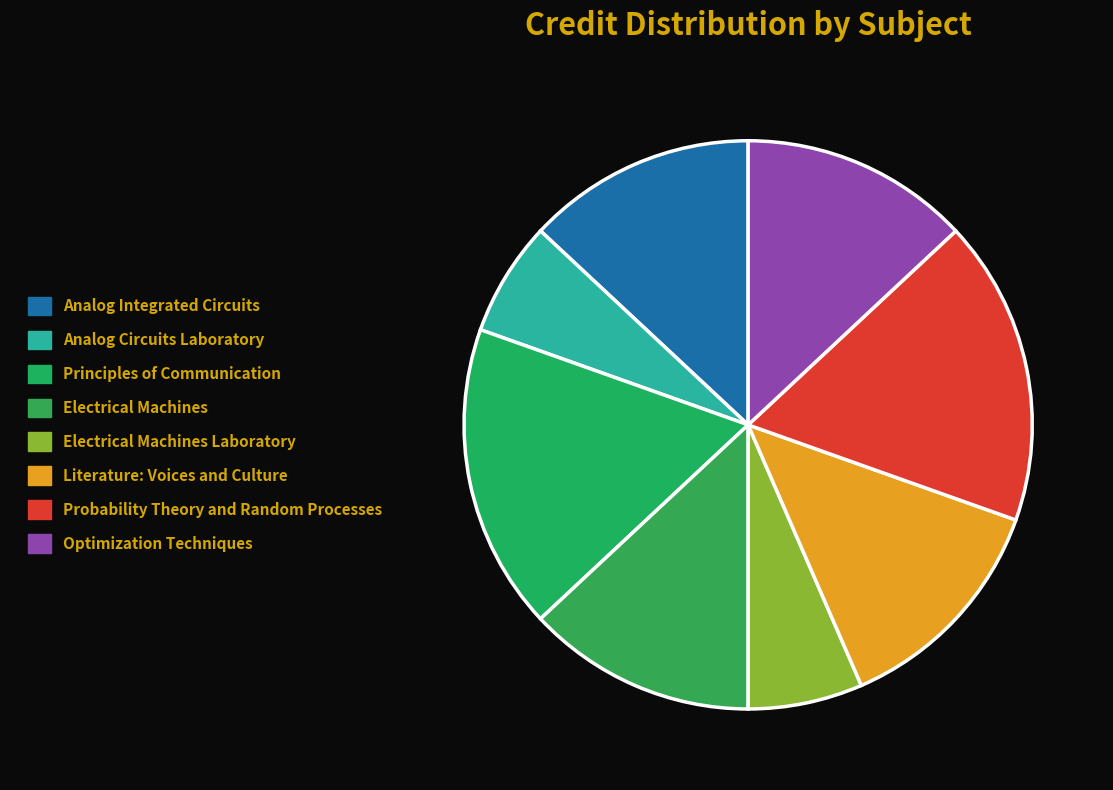

What percentage do Electrical Machines and Analog Integrated Circuits together represent?

26.1%